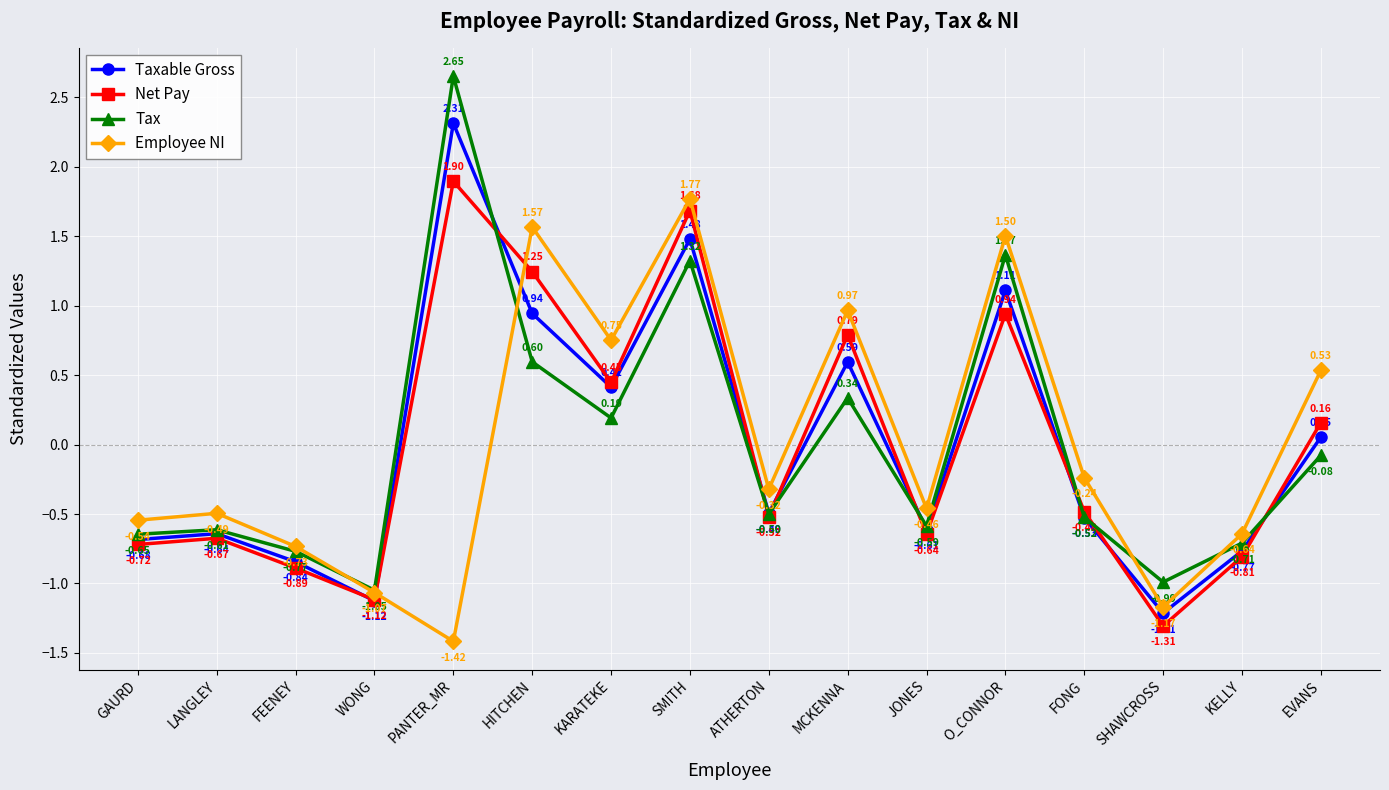

At which category is the sum across all series the highest?

SMITH